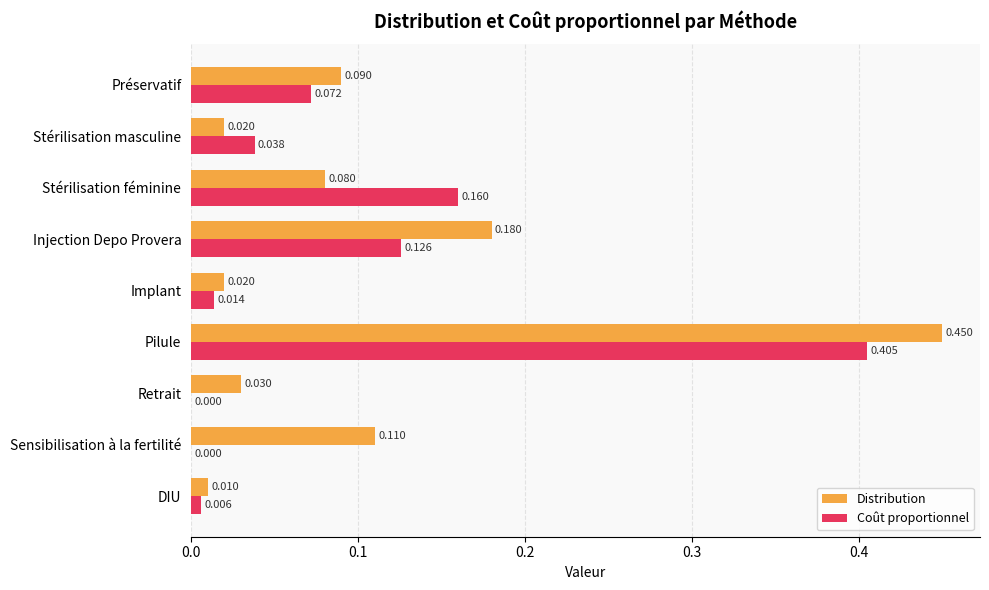

What is the sum of all Coût proportionnel values?

0.8